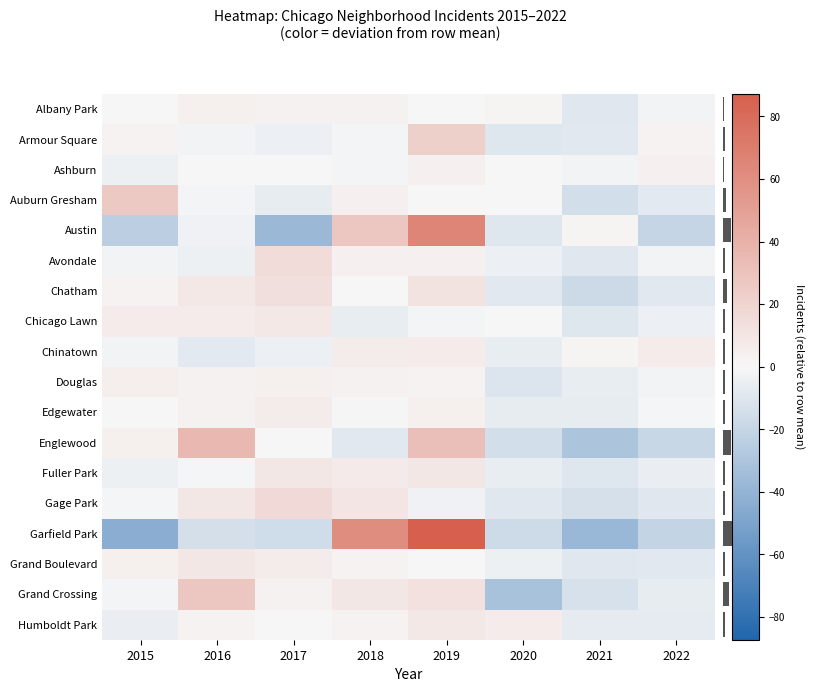

Which series has the widest spread of values?

Garfield Park